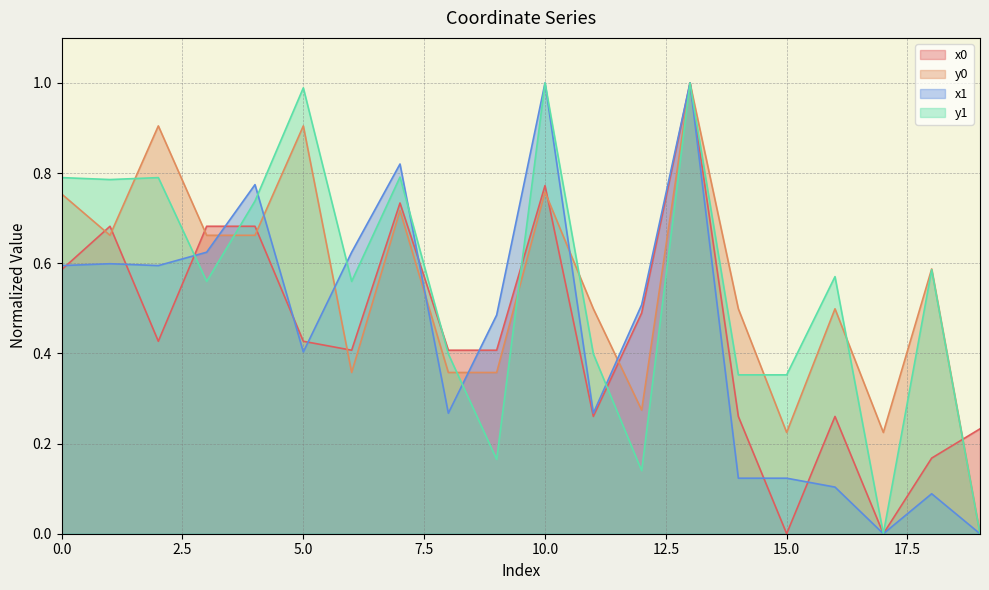

How many positive values does the x0 series have?

18